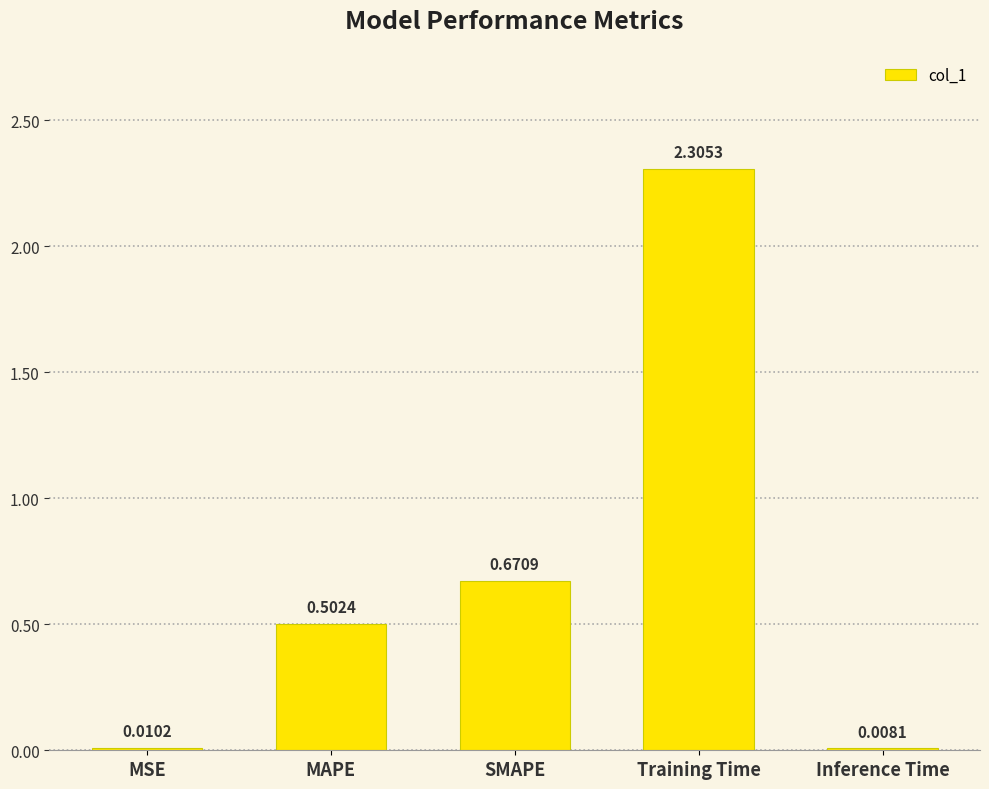

How many distinct data groups are displayed?

1